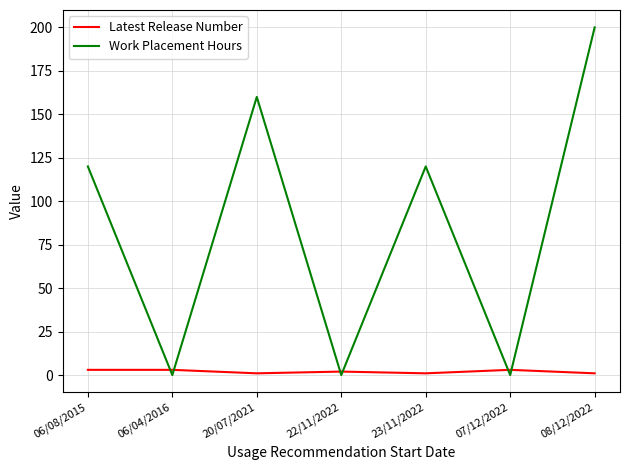

What is the average value of the Latest Release Number series?

2